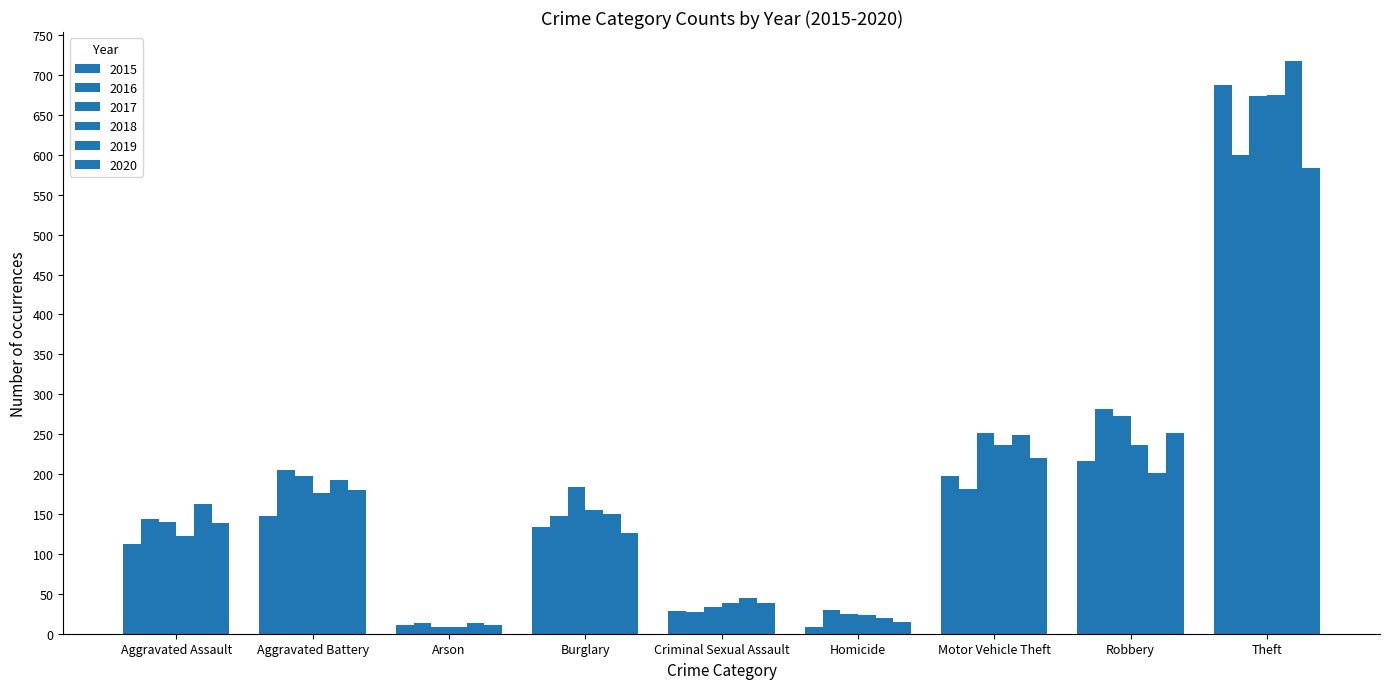

How many values in the 2019 series are below 162?

4